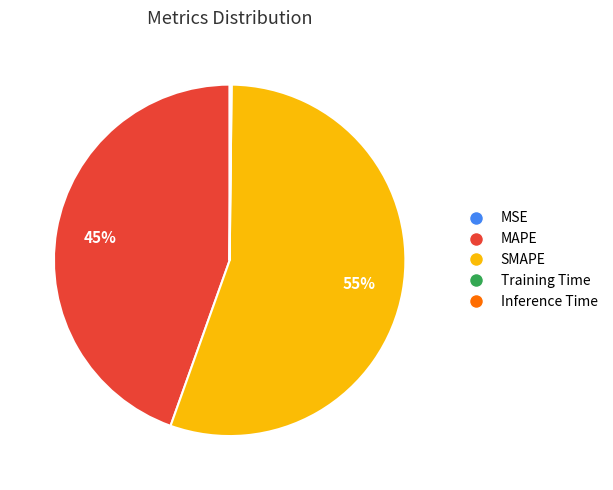

What percentage is the MAPE slice, to the nearest percent?

45%